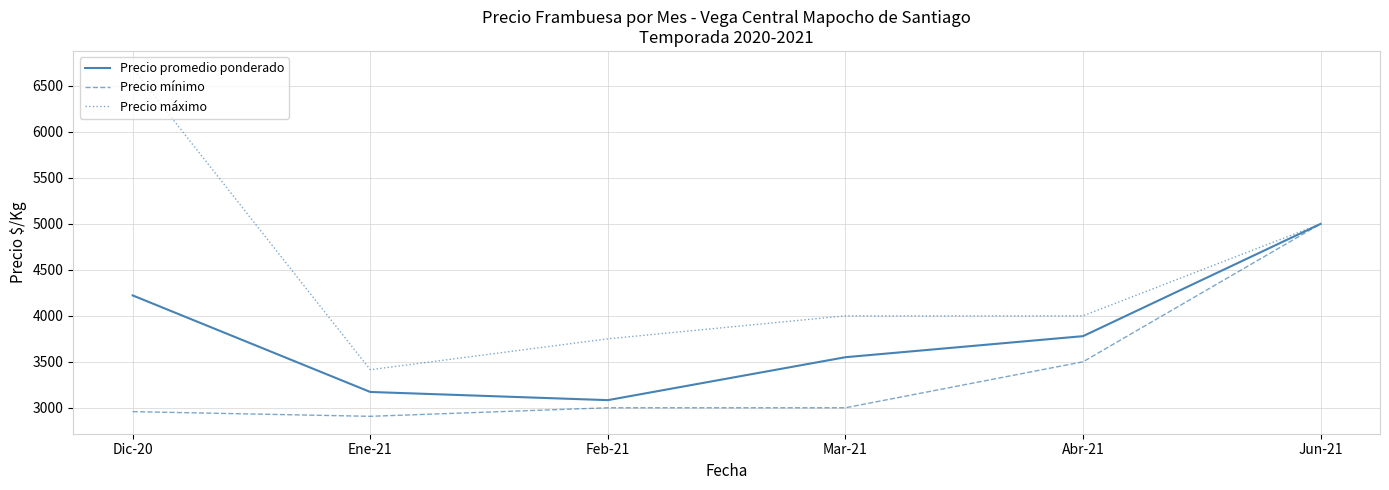

At Abr-21, list the series in order from largest to smallest.

Precio máximo, Precio promedio ponderado, Precio mínimo